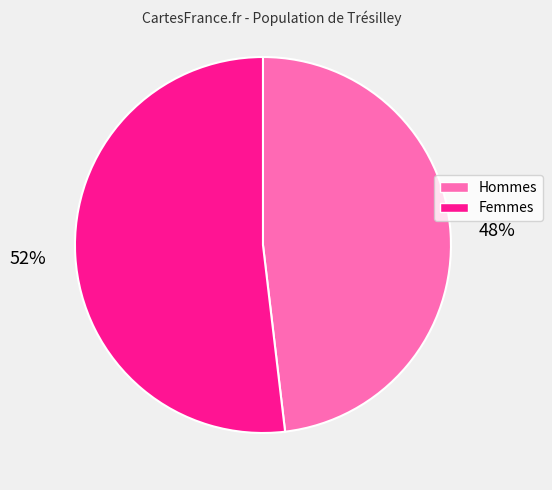

Does any single category account for the majority?

Yes